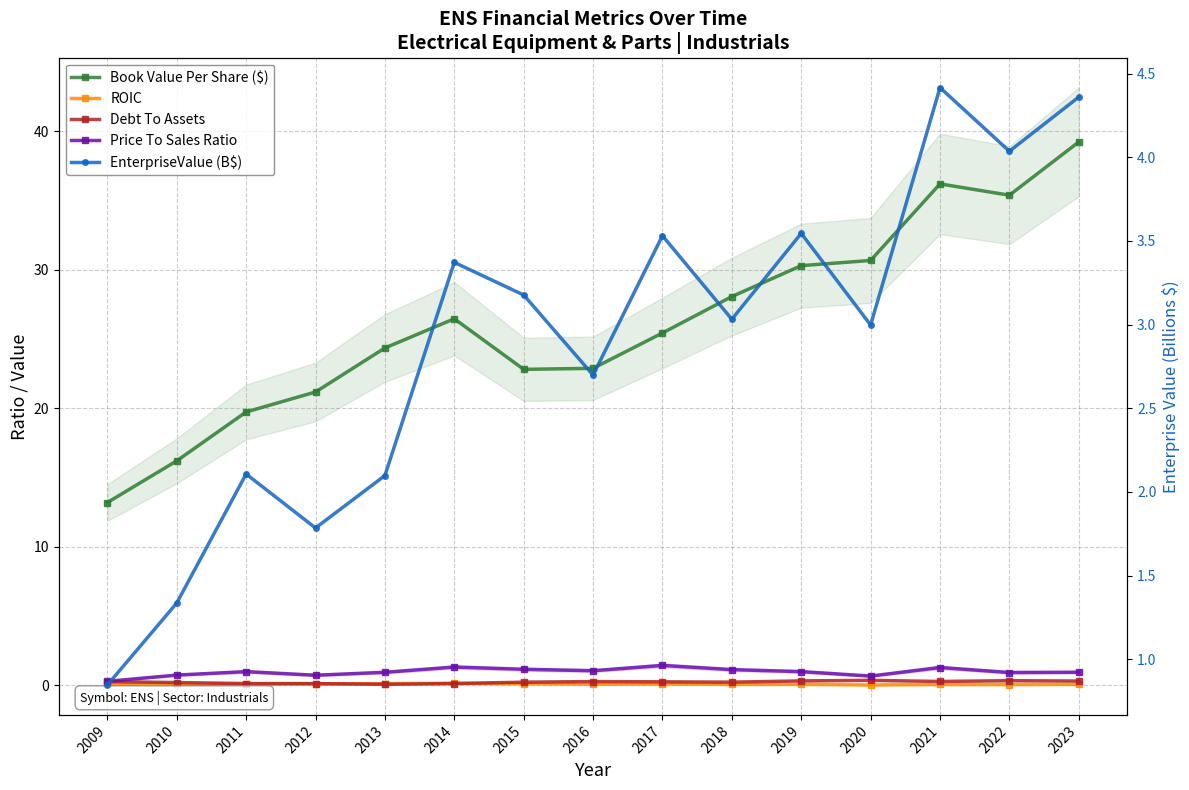

At 2012, list the series in order from smallest to largest.

ROIC, Debt To Assets, Price To Sales Ratio, EnterpriseValue (B$), Book Value Per Share ($)